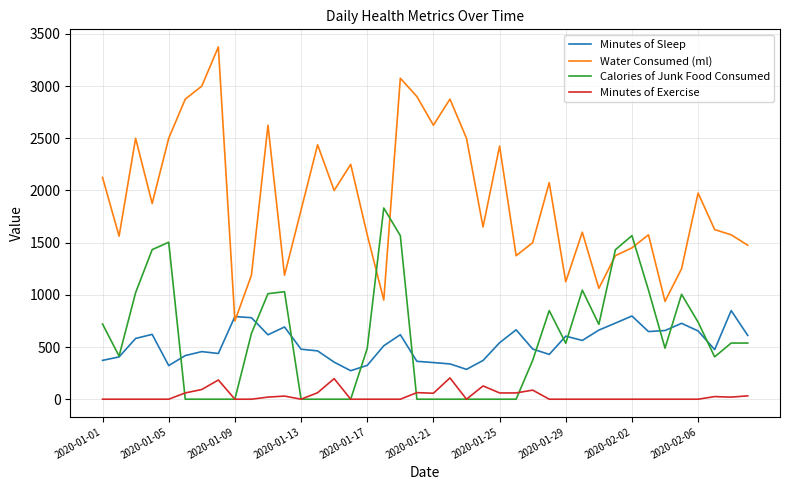

True or false: Water Consumed (ml) and Calories of Junk Food Consumed intersect in this chart.

True